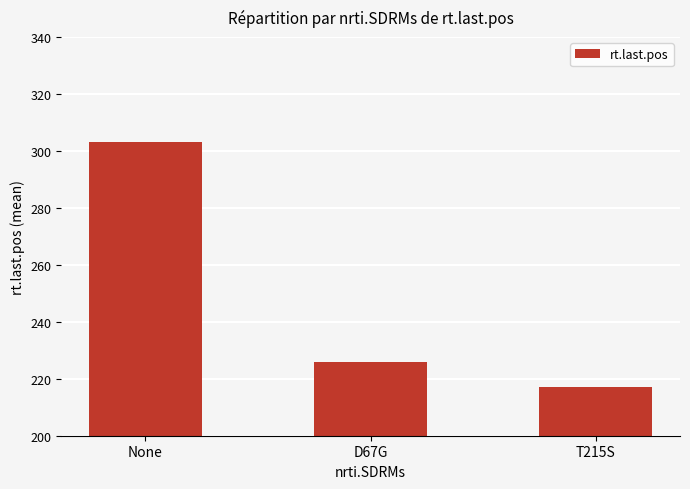

What is the greatest value displayed?

303.1